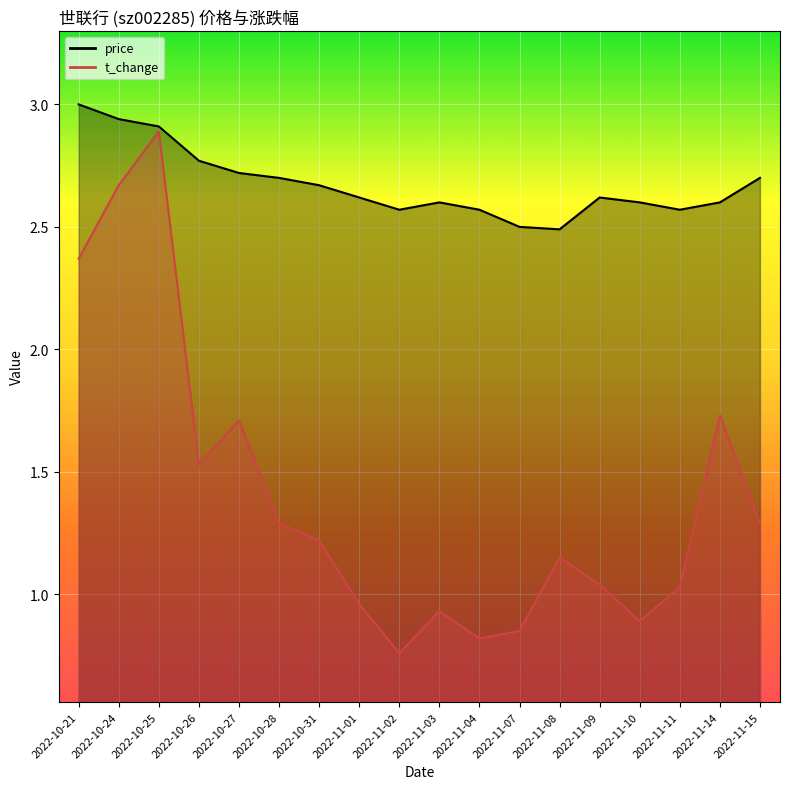

What are all the series names shown in the legend?

price, t_change